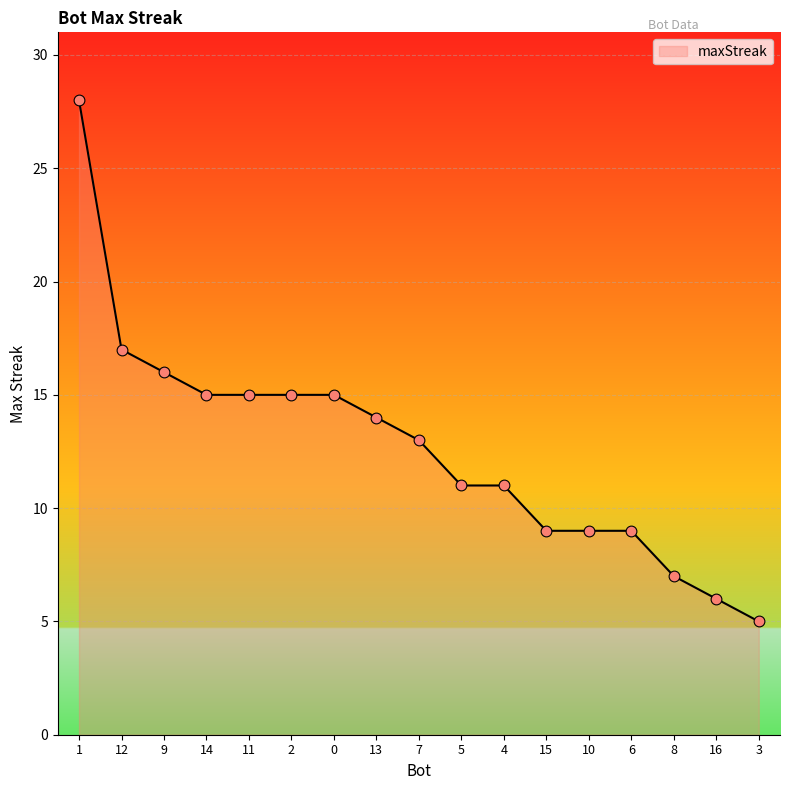

What is the ratio of the value at 10 to the value at 0?

0.6